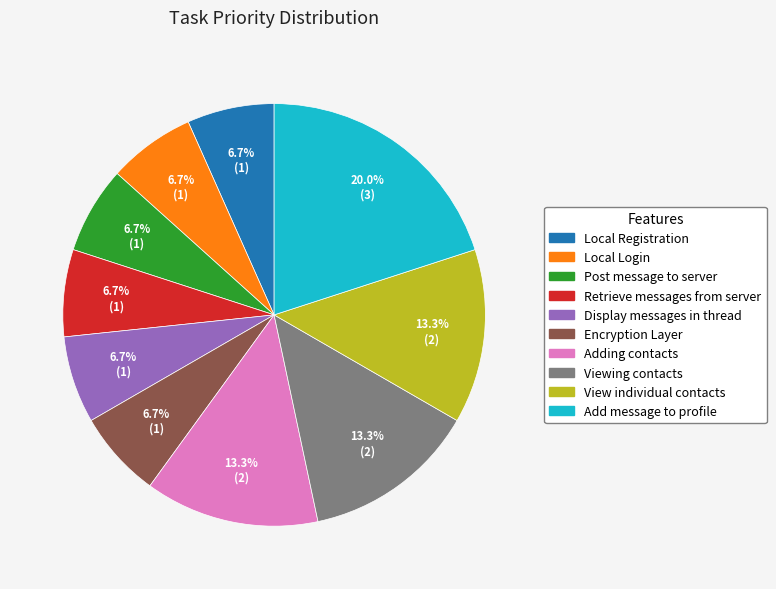

What is the ratio of the value at Add message to profile to the value at Display messages in thread?

3.0